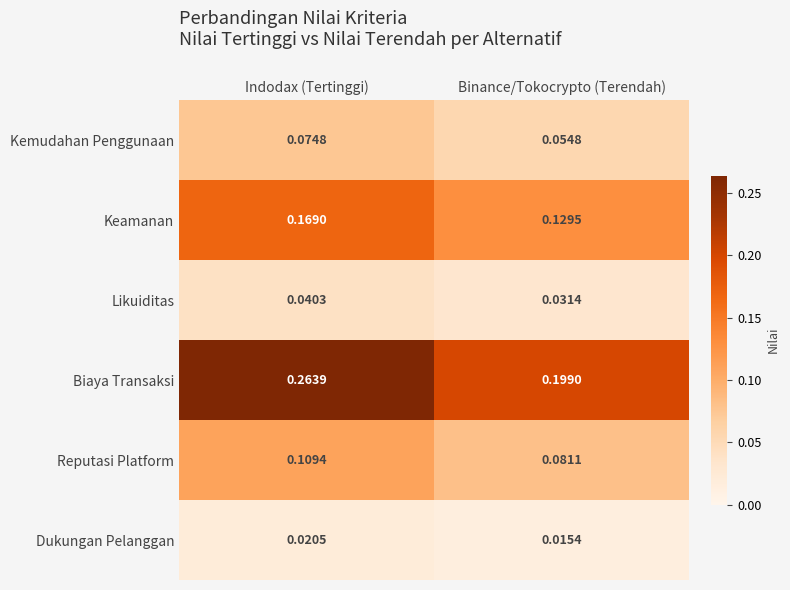

Which series changed the most between Indodax (Tertinggi) and Binance/Tokocrypto (Terendah)?

Biaya Transaksi